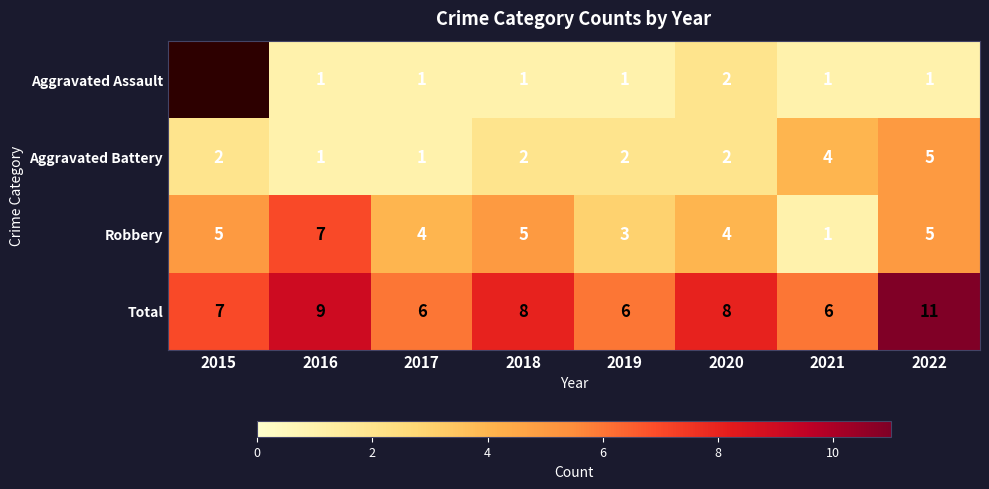

What is the difference between the highest and lowest values at 2016?

8